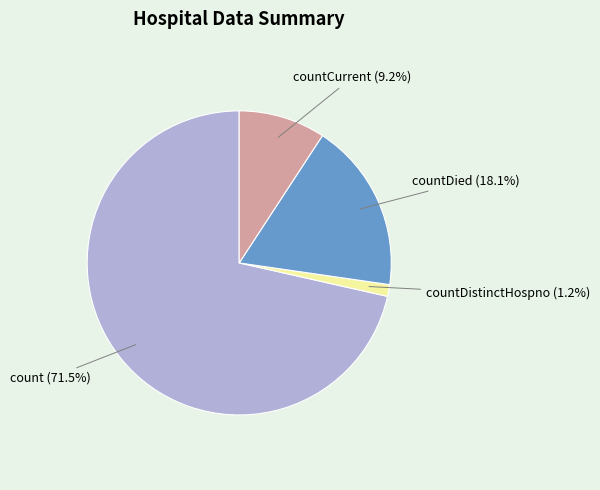

Is the sum of countDistinctHospno (1.2%) and countCurrent (9.2%) greater than half?

No